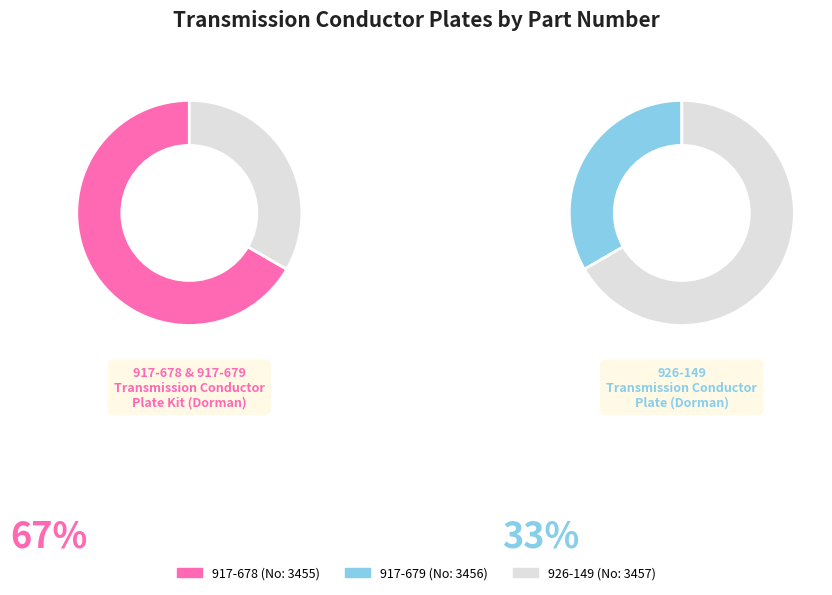

What percentage is NOT represented by 917-679?

66.7%